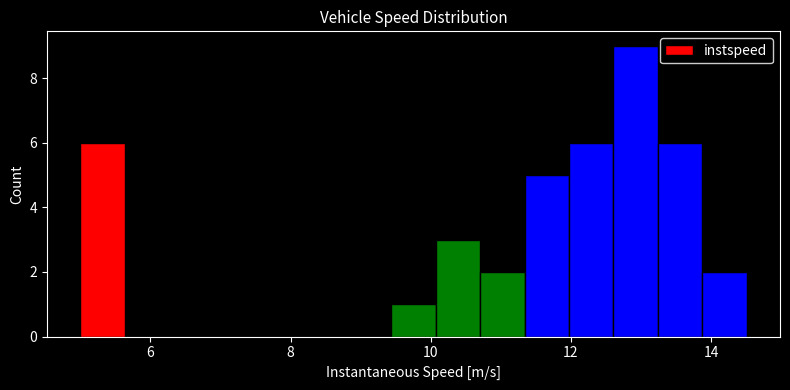

Read against the x-axis, roughly where is the centre of the tallest bar?

13.0